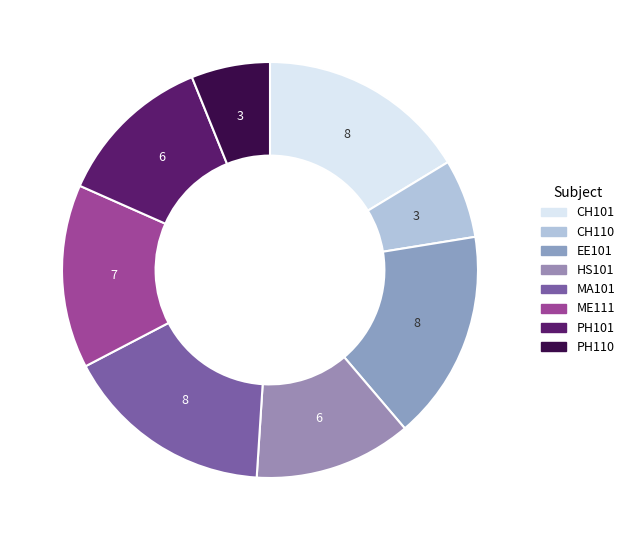

What is the change in value from CH110 to HS101?

+3